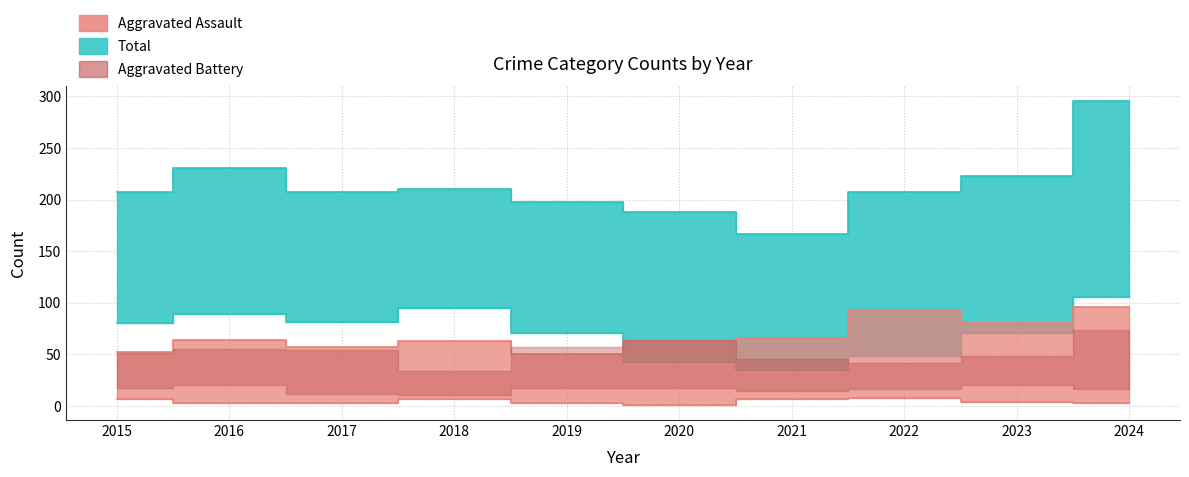

Is the value of Robbery at 2023 greater than the value of Total at 2024?

No